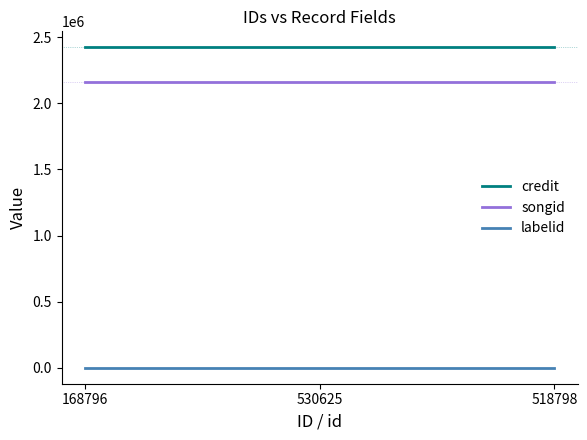

What position from the right is 530625?

2